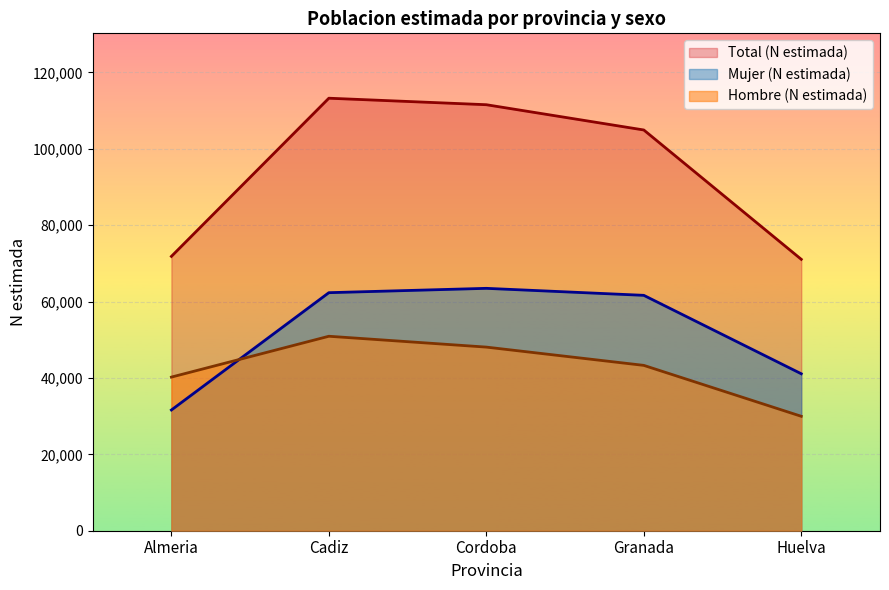

The Hombre (N estimada) series shows 29957 at Huelva. True or false?

True